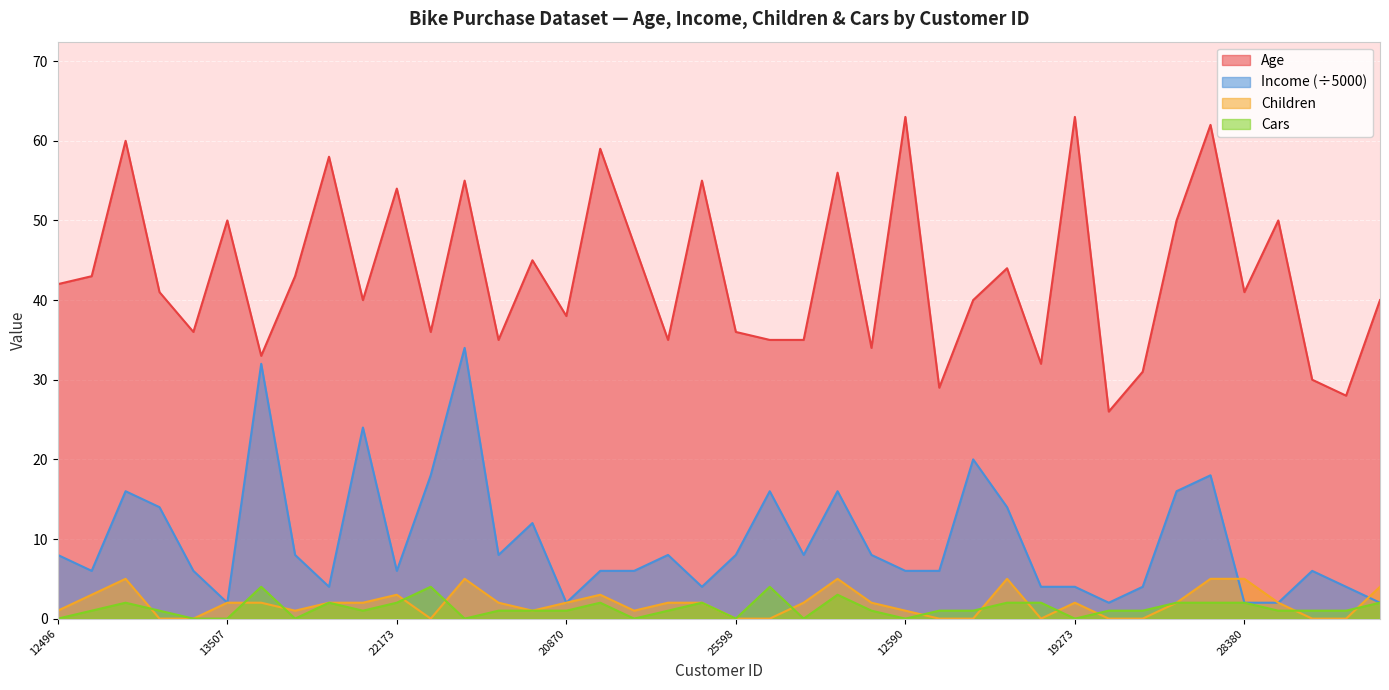

What is the difference between the maximum and minimum values in the Income series?

32